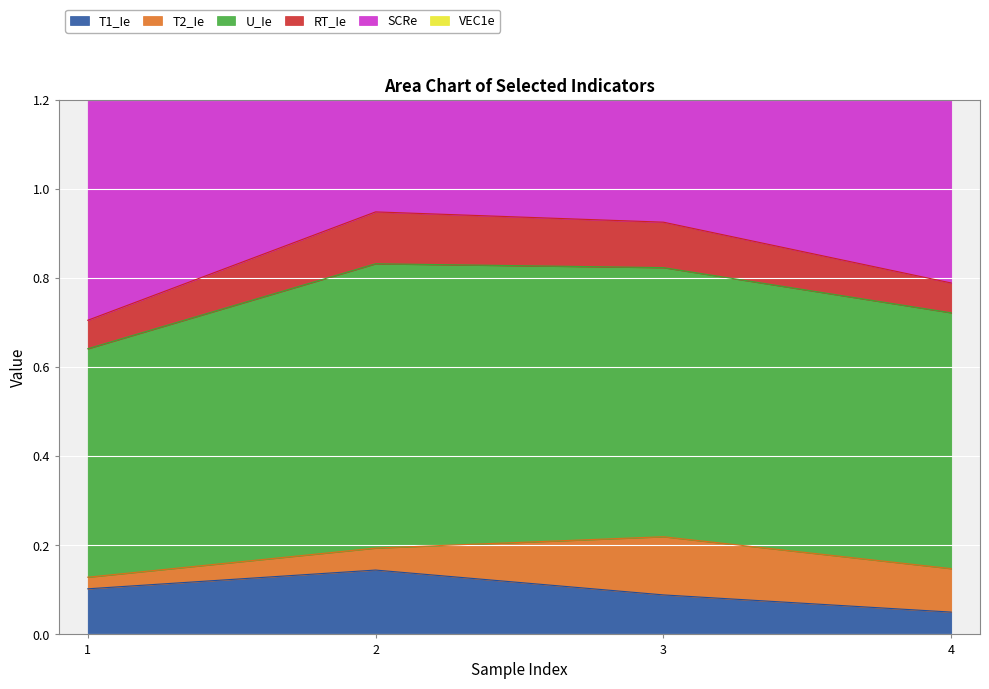

How many interior local peaks does the T1_Ie series have?

1